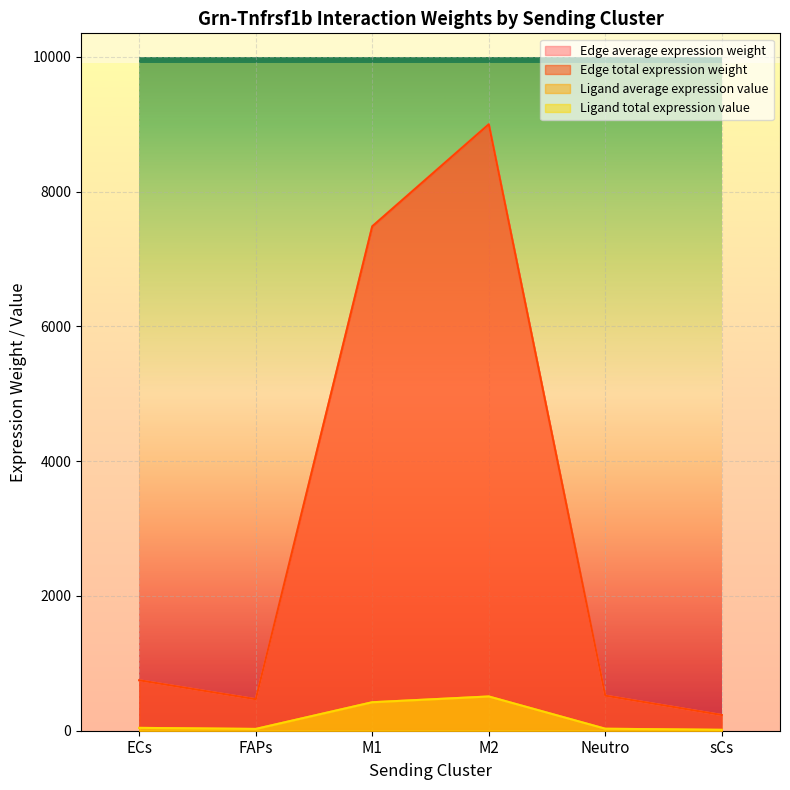

Which has a higher value, Neutro or ECs?

ECs